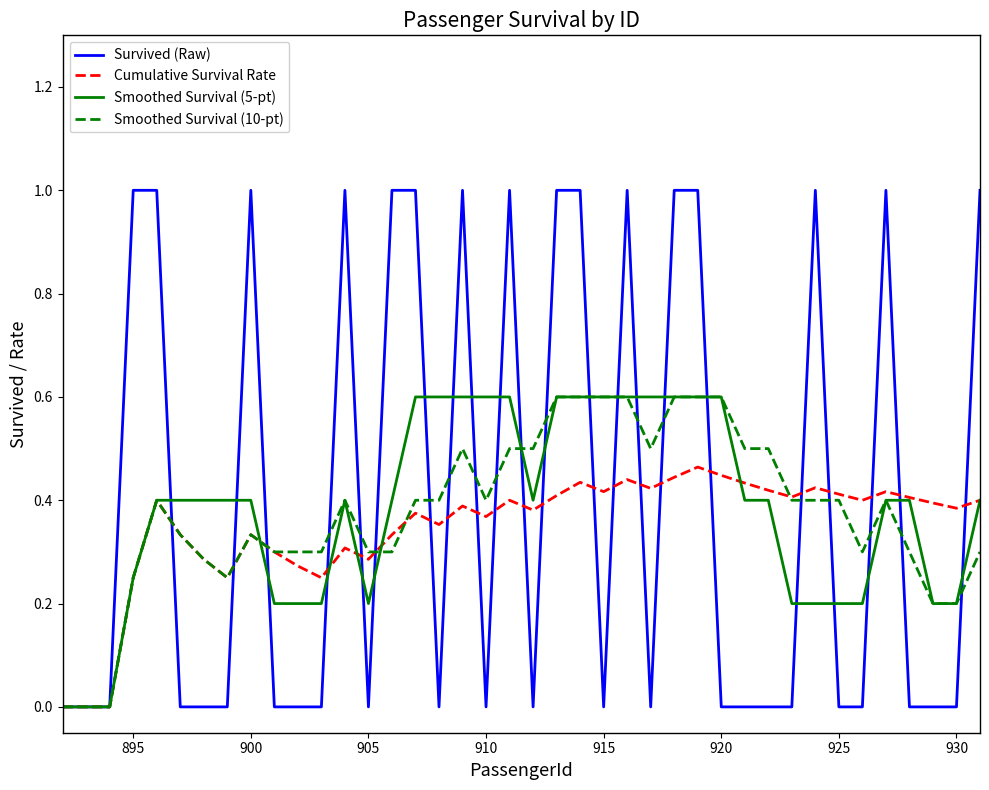

What is the highest value of the Survived (Raw) series?

1.0